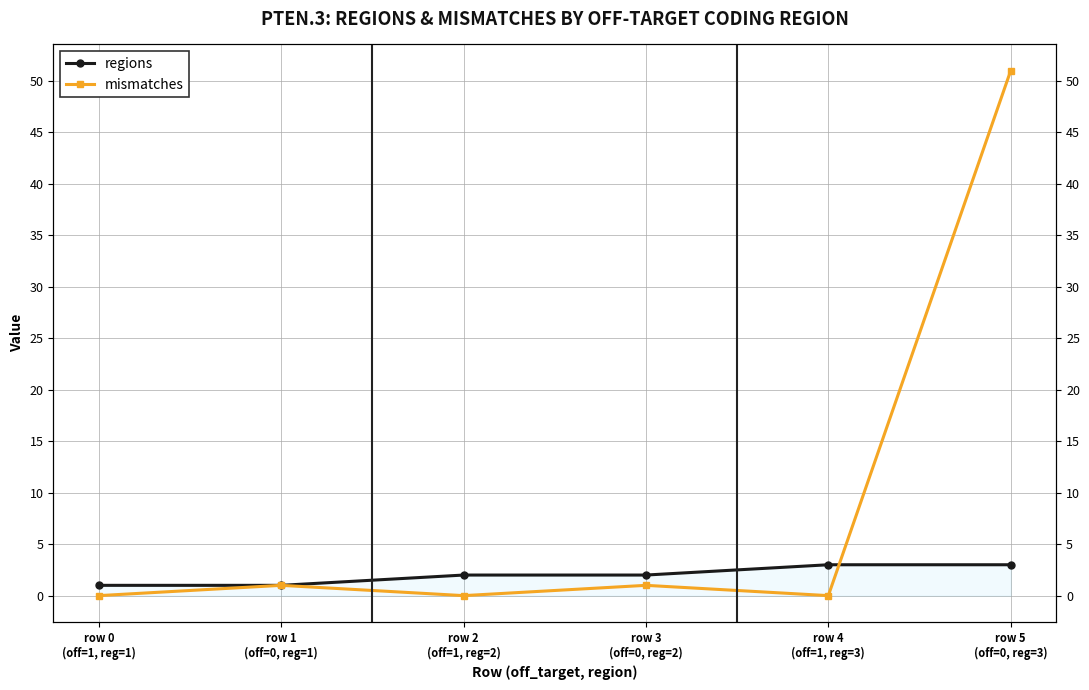

List the series in order of their overall mean, highest first.

mismatches, regions